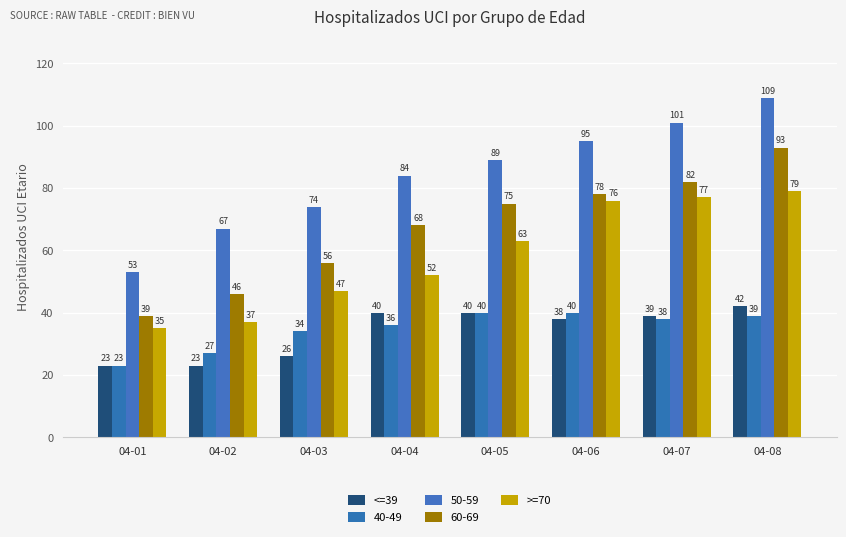

What are all the series names shown in the legend?

<=39, 40-49, 50-59, 60-69, >=70